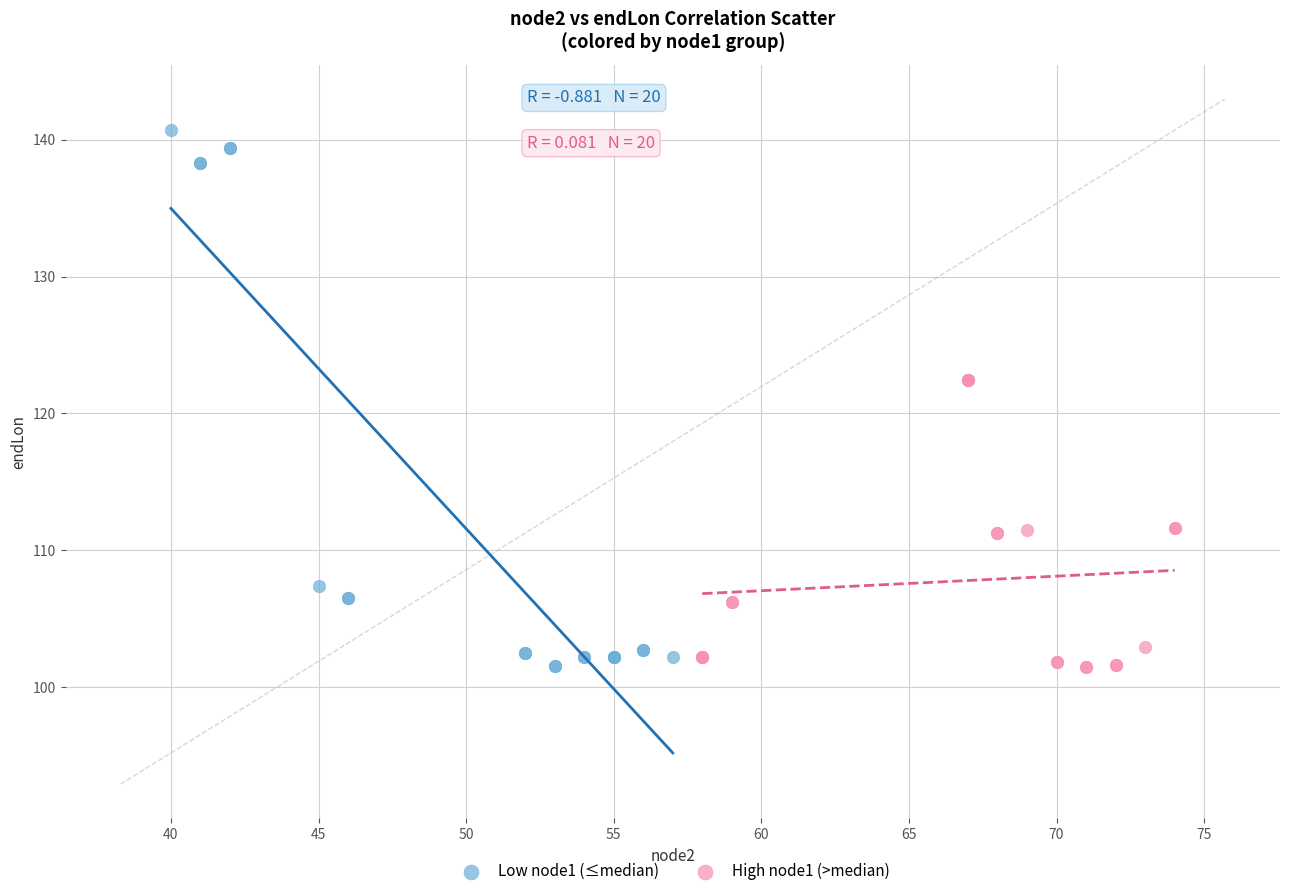

Which series has the widest spread of Y values?

Low node1 (≤median)